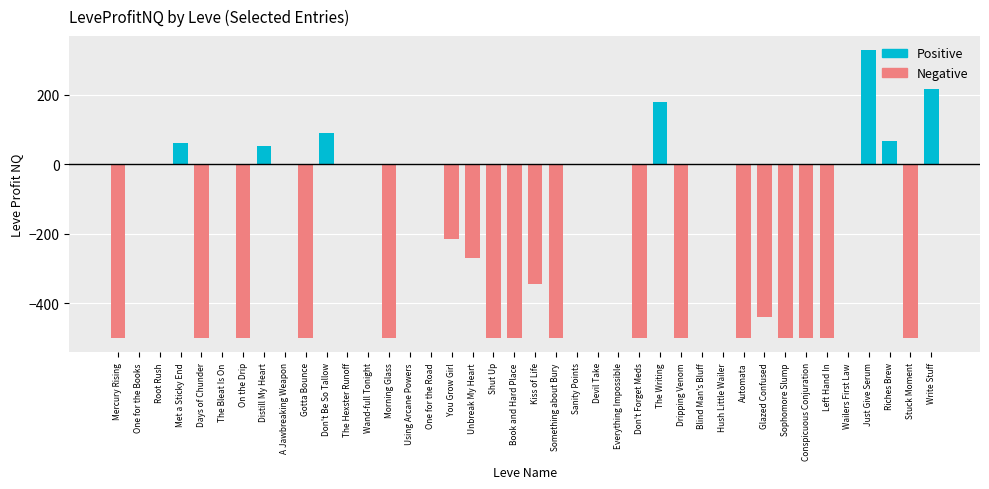

Is the value of Positive at Something about Bury greater than the value of Negative at Days of Chunder?

Yes